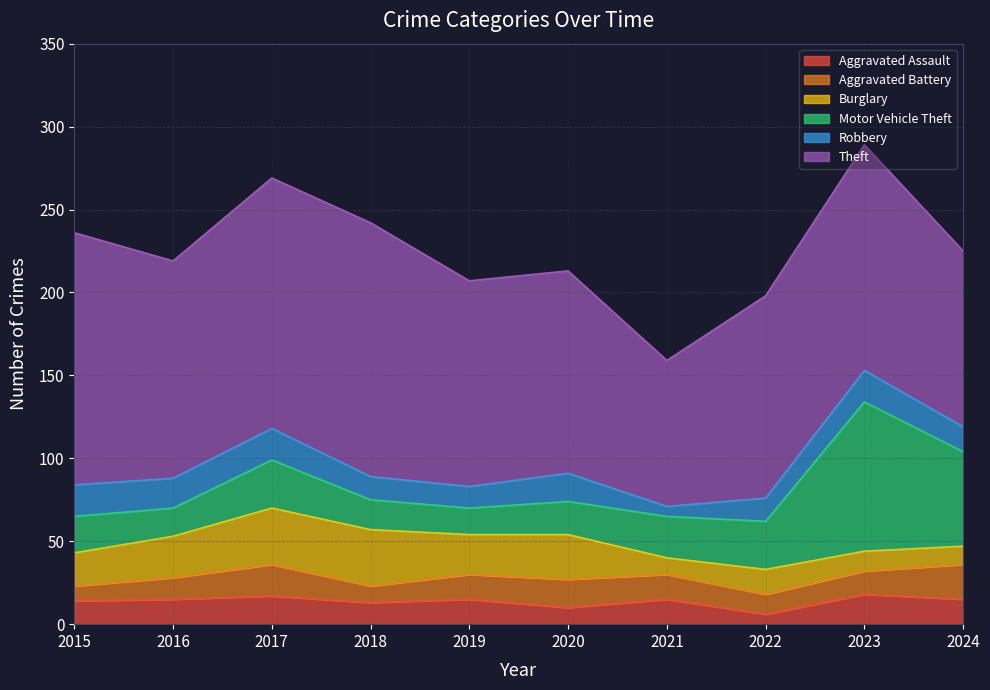

Is the value of Motor Vehicle Theft at 2016 greater than the value of Aggravated Assault at 2024?

Yes